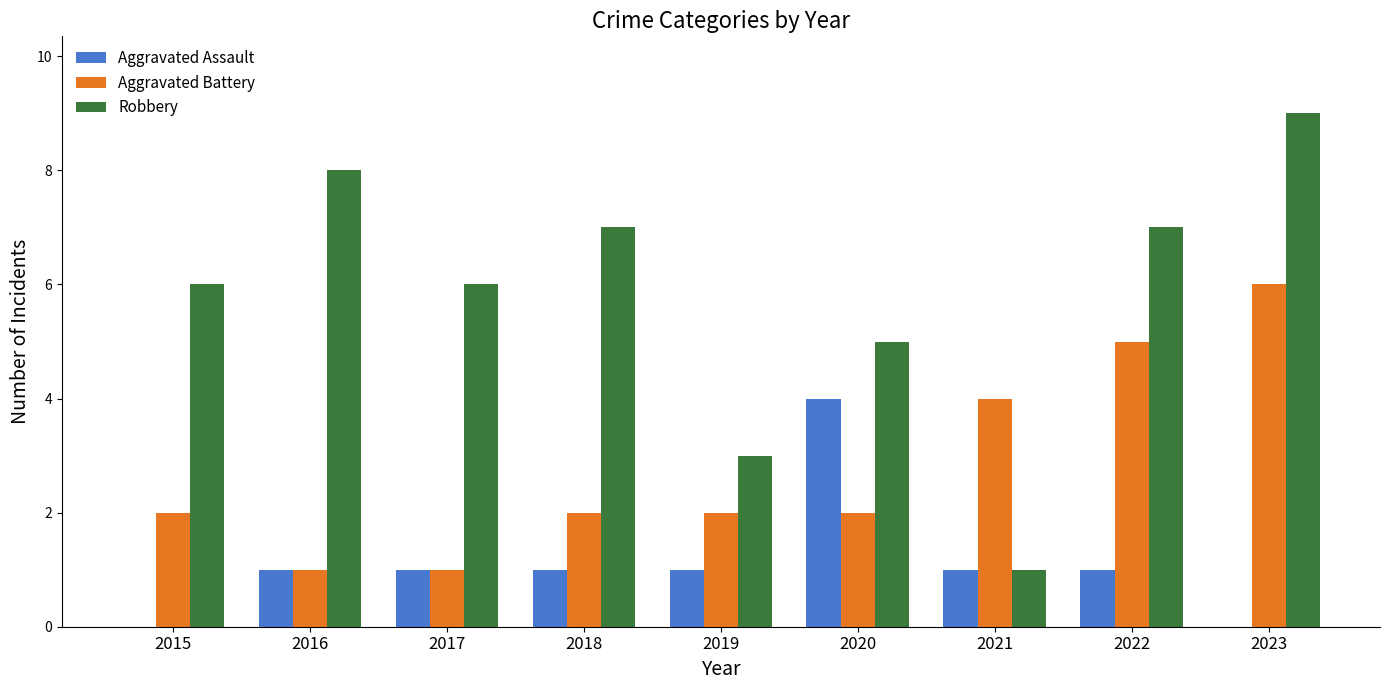

What is the sum of all Aggravated Battery values?

25